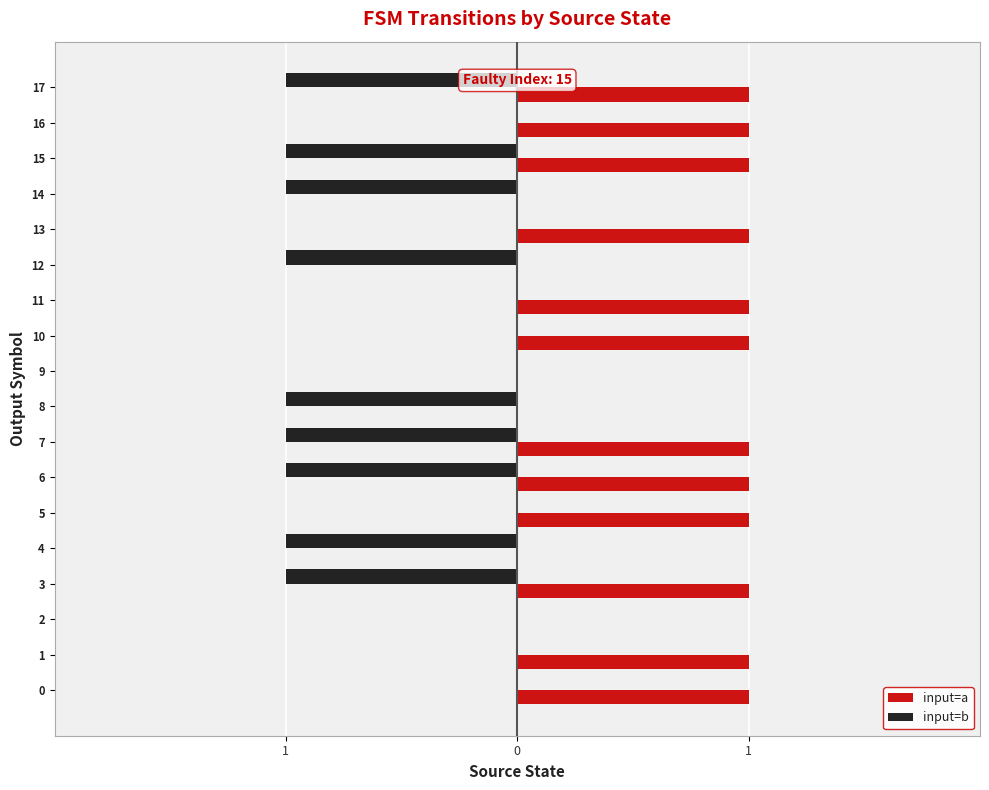

What are all the series names shown in the legend?

input=a, input=b